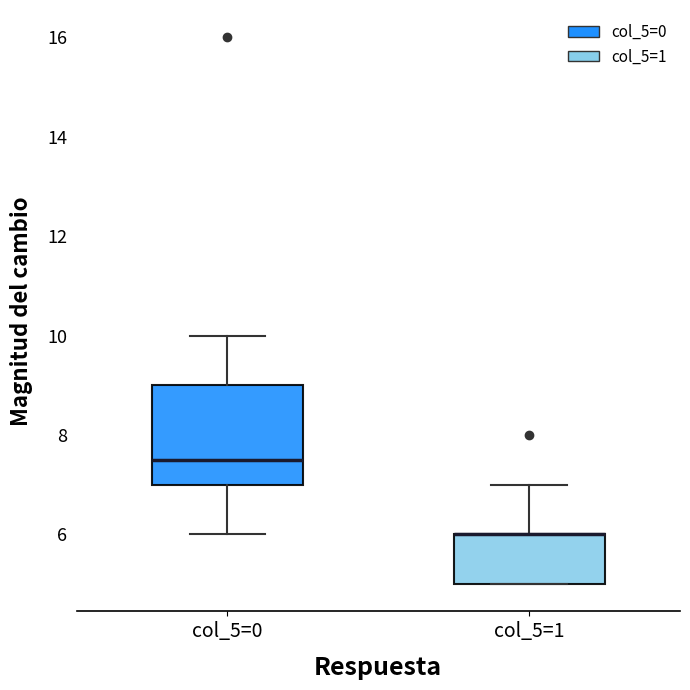

Reading left to right, read every box against the y-axis: the position of its median line, the range the box covers, and the ends of its whiskers. The values are not printed on the chart, so give them approximately, as read against the axis.

col_5=0: median 7.6, box 7.0 to 9.0, whiskers 6.0 to 10.0
col_5=1: median 6.0 (drawn on the box's upper edge), box 5.0 to 6.0, whiskers 5.0 to 7.0